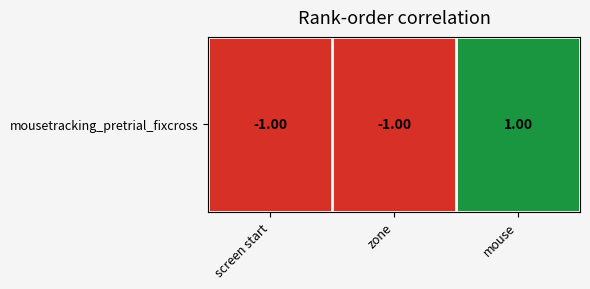

True or false: the data shows 0 at screen start.

False